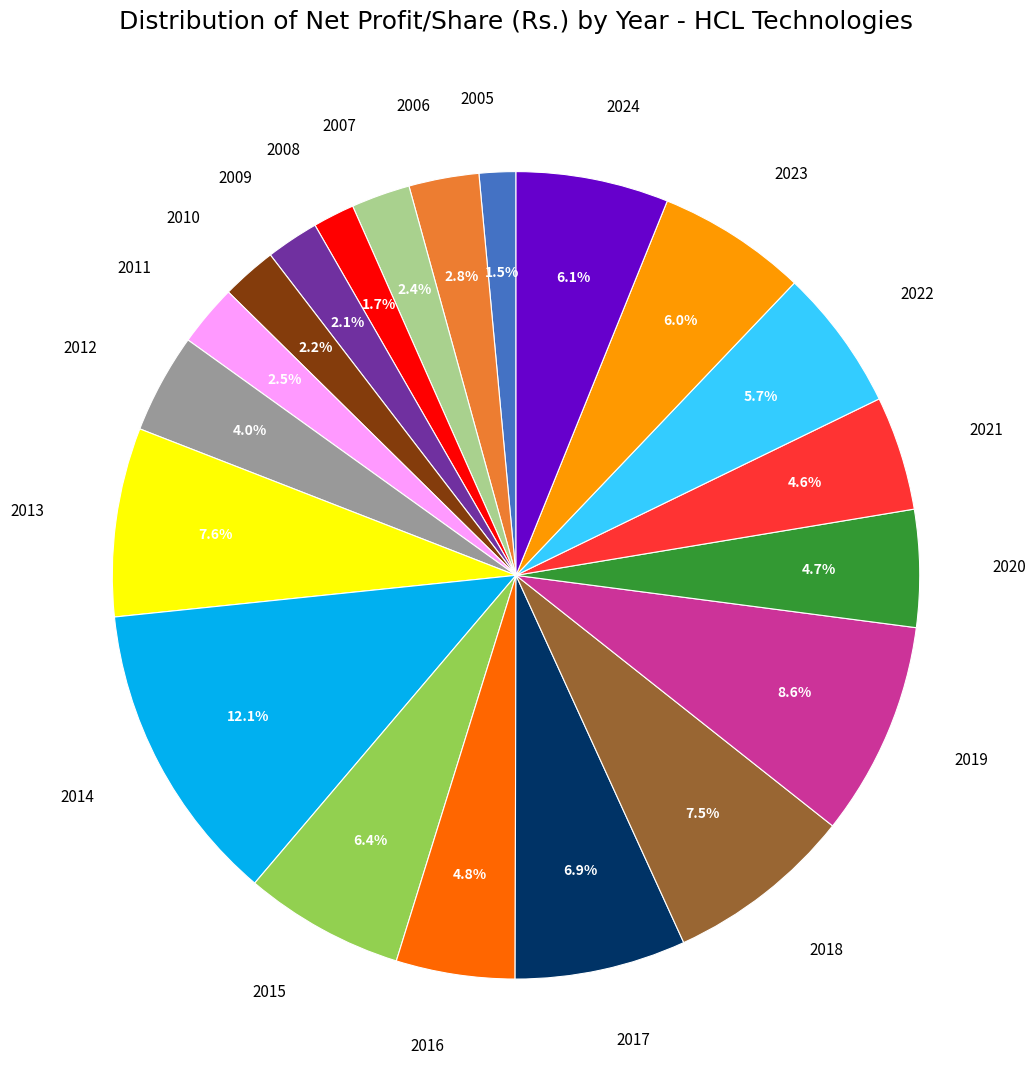

Is the sum of 2005 and 2018 greater than half?

No